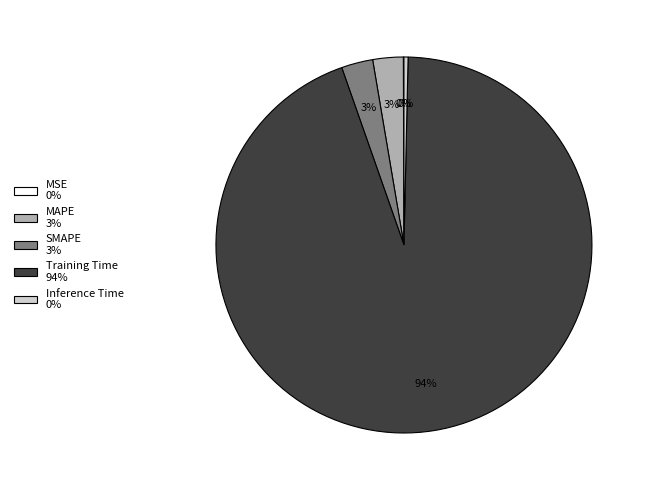

Do Inference Time and Training Time together represent more than half of the pie?

Yes